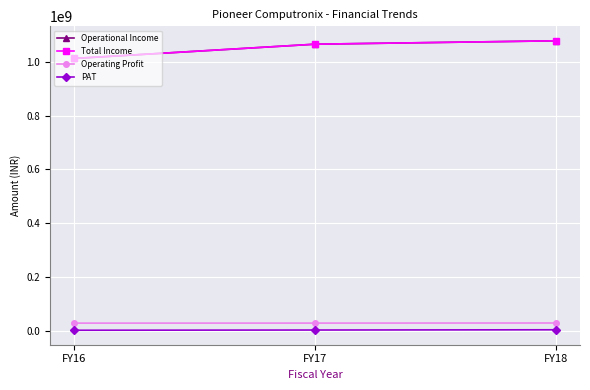

What is the maximum value shown in the chart?

1077723468.0